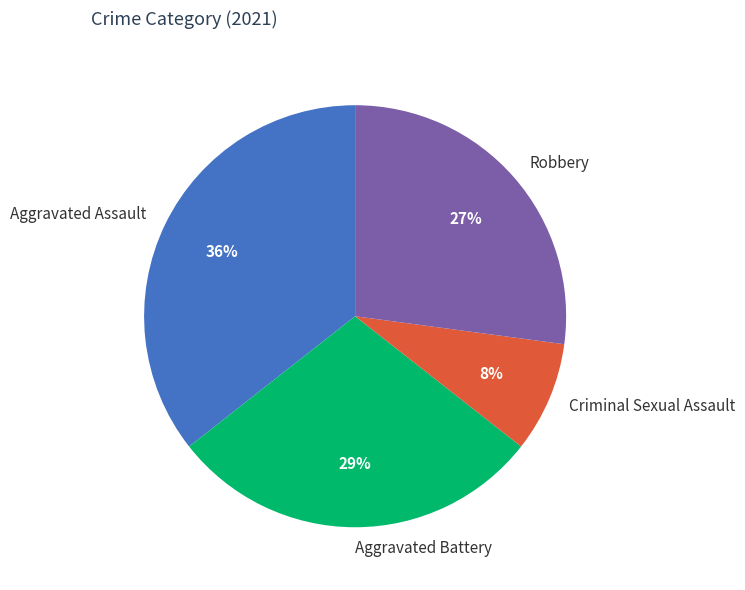

Is the sum of Aggravated Battery and Criminal Sexual Assault greater than half?

No